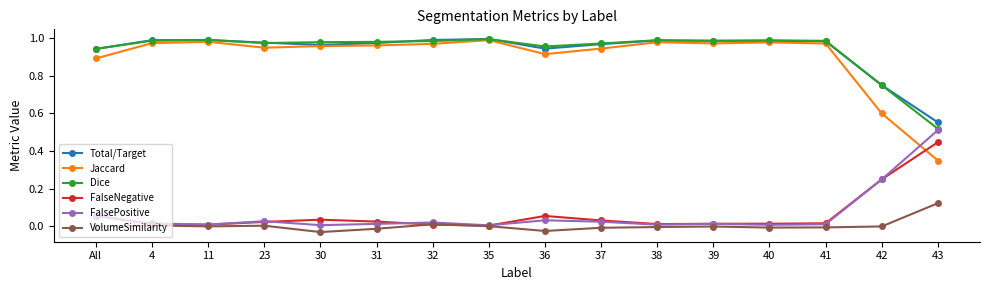

True or false: FalsePositive has more than 0 points higher than both neighbors.

True